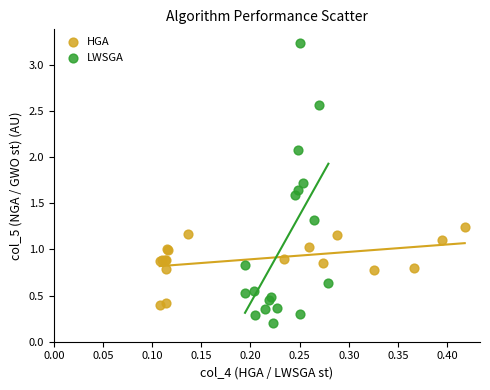

Which series has the largest Y range (max minus min)?

LWSGA